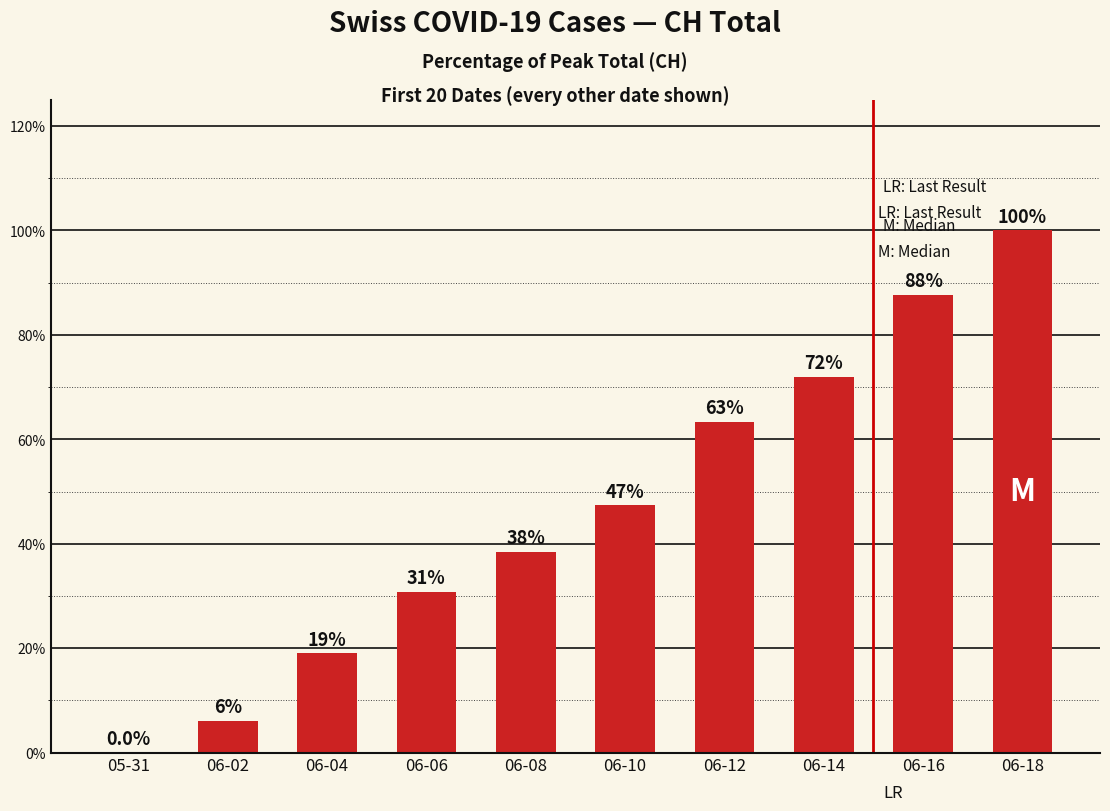

Between 06-12 and 05-31, which is larger?

06-12